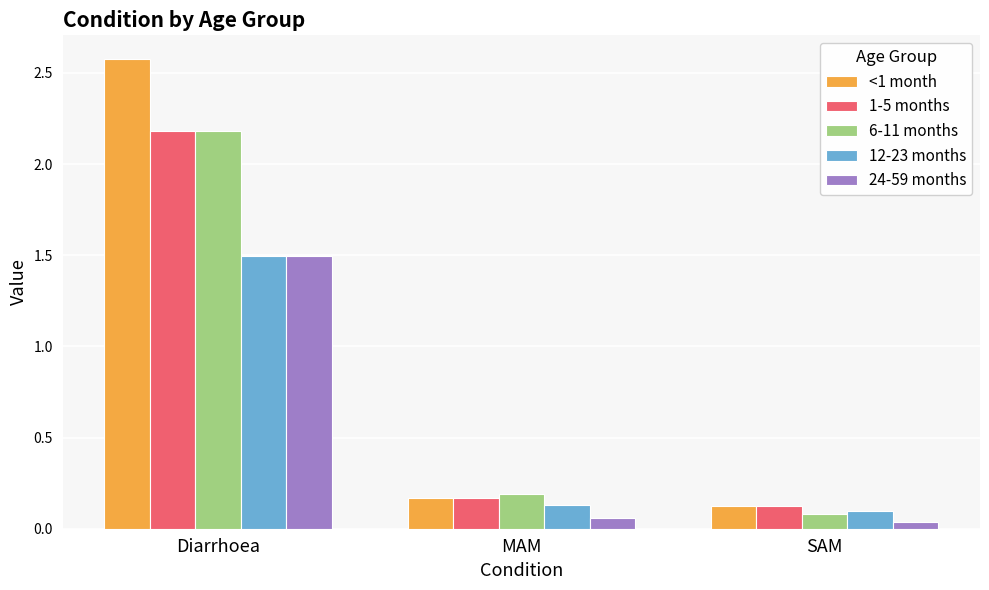

At which category is the sum across all series the highest?

Diarrhoea